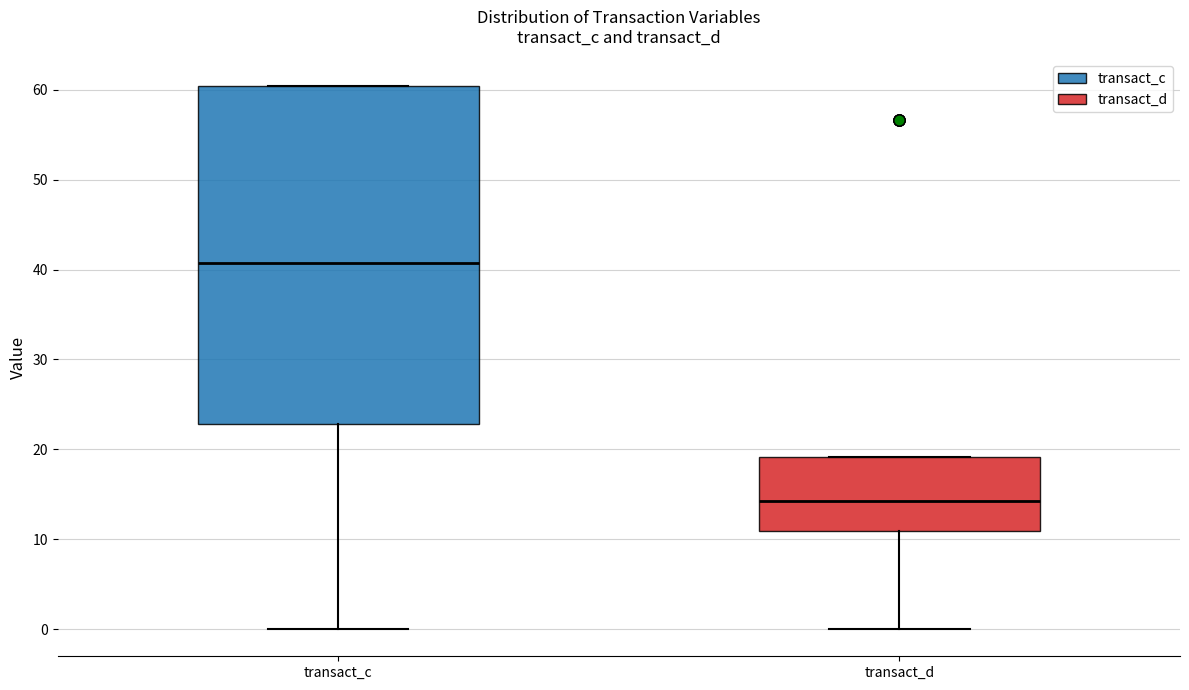

Where is the lower edge of the box for transact_d on the y-axis? The values are not printed on the chart, so give them approximately, as read against the axis.

11